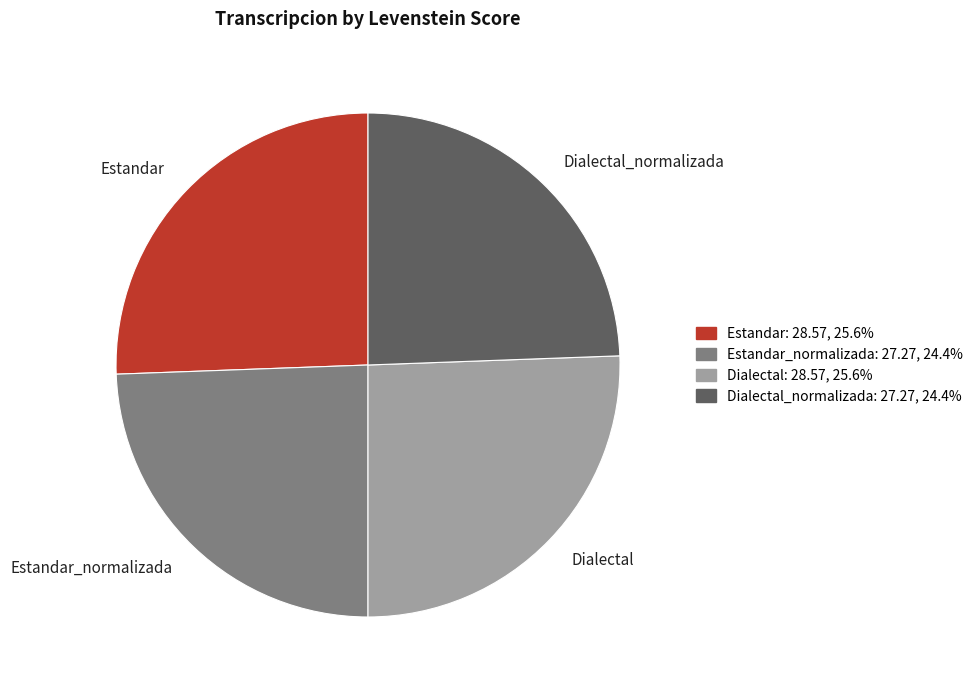

Between Dialectal_normalizada and Estandar, which is larger?

Estandar